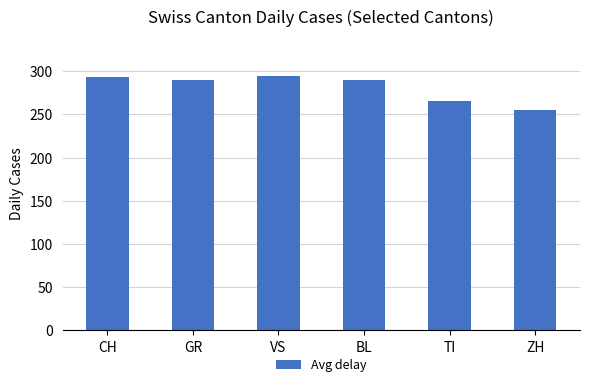

Between VS and TI, which is larger?

VS